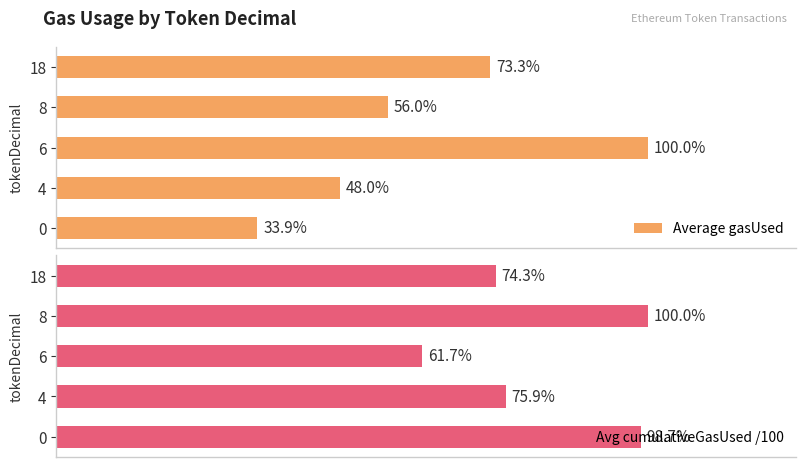

How many data points in Avg cumulativeGasUsed /100 are above 76846?

3